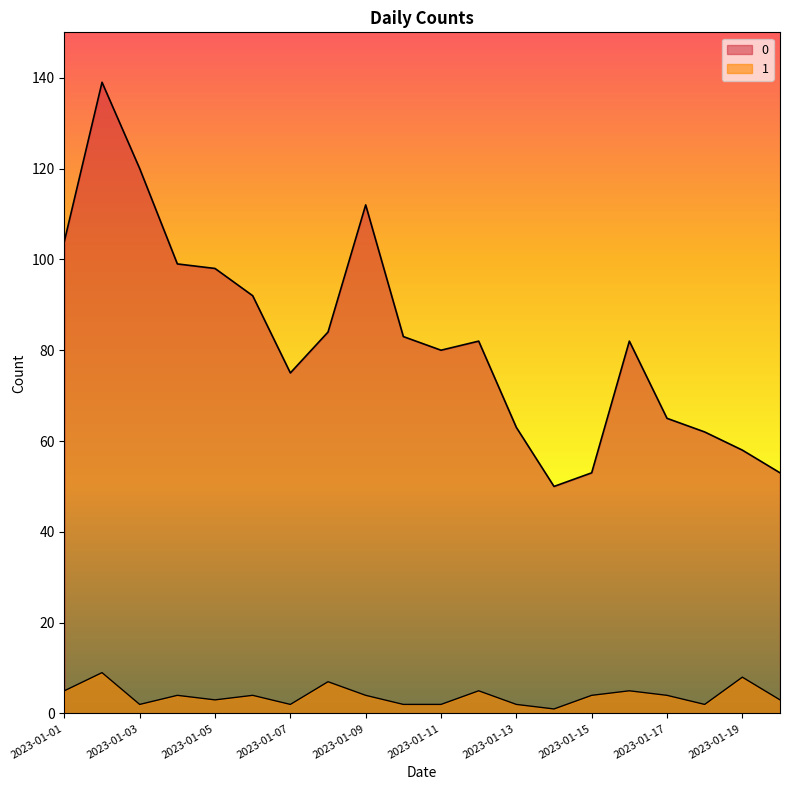

How many distinct data groups are displayed?

2